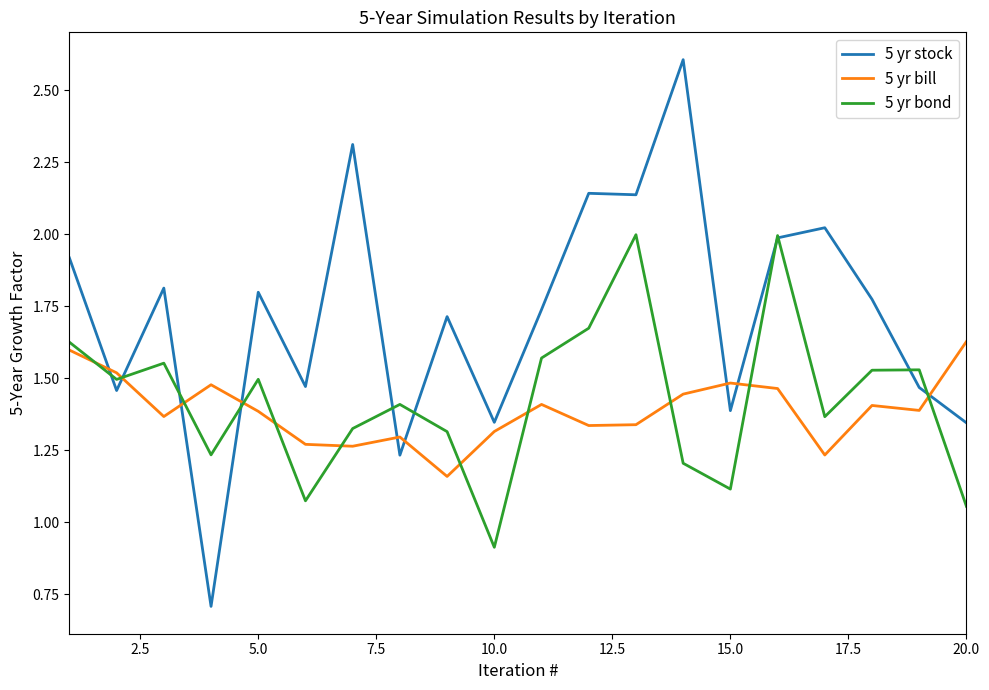

Which series has the widest spread of values?

5 yr stock